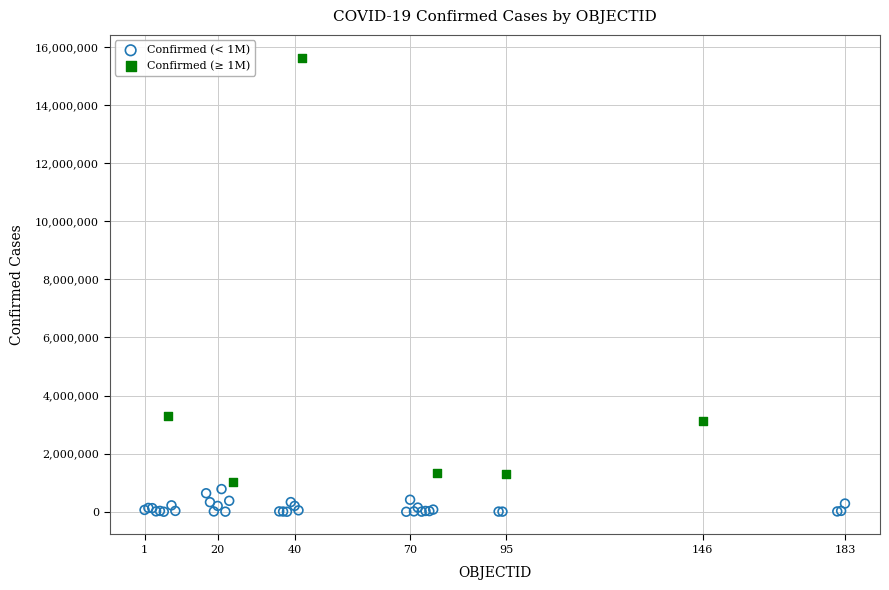

Which series has the largest Y range (max minus min)?

Confirmed (≥ 1M)